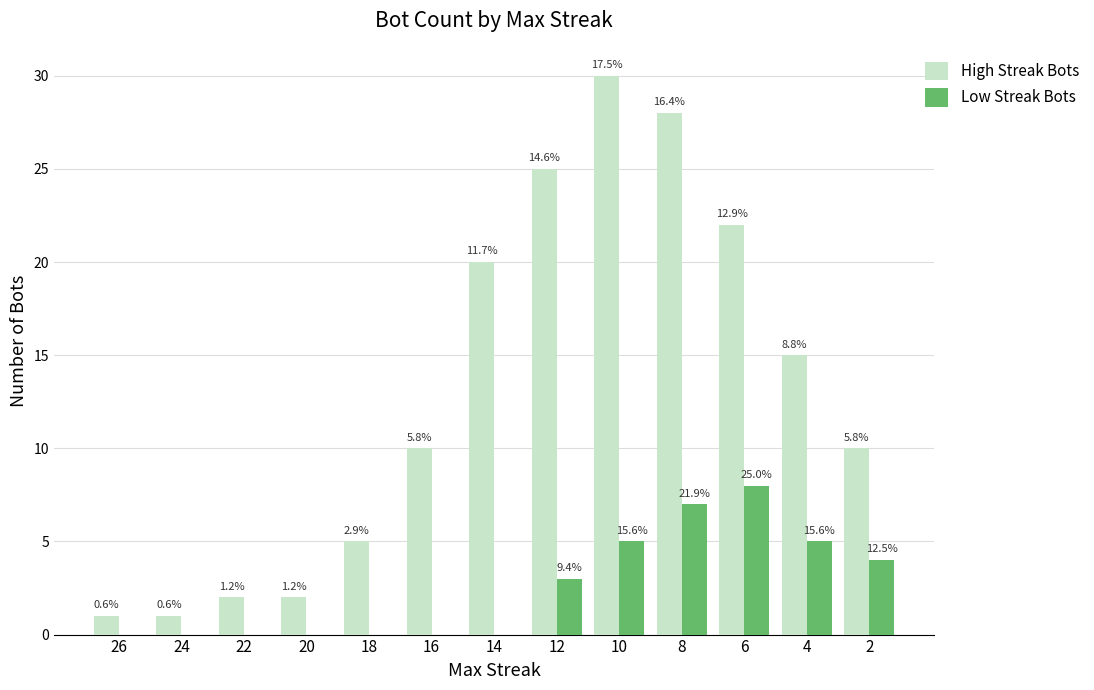

List the labels in order of Low Streak Bots value, largest first.

6, 8, 10, 4, 2, 12, 26, 24, 22, 20, 18, 16, 14